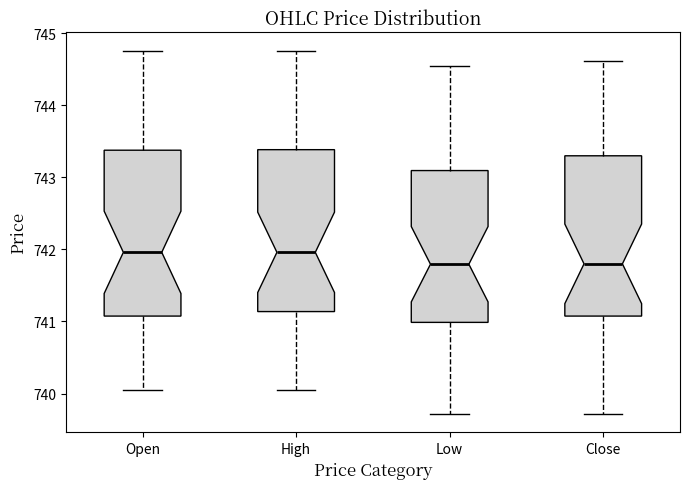

Reading left to right, transcribe this box plot: for each box, give where its median line is, the range the box spans, and where its two whiskers end, as read against the y-axis. The values are not printed on the chart, so give them approximately, as read against the axis.

Open: median 742.0, box 741.1 to 743.4, whiskers 740.1 to 744.8
High: median 742.0, box 741.1 to 743.4, whiskers 740.1 to 744.8
Low: median 741.8, box 741.0 to 743.1, whiskers 739.7 to 744.6
Close: median 741.8, box 741.1 to 743.3, whiskers 739.7 to 744.6